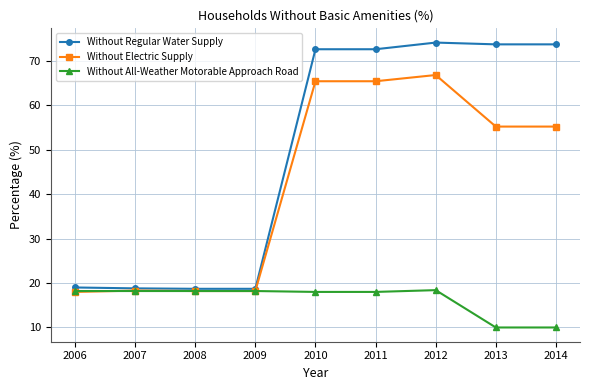

True or false: Without Electric Supply has a value of 15.7 at 2011.

False